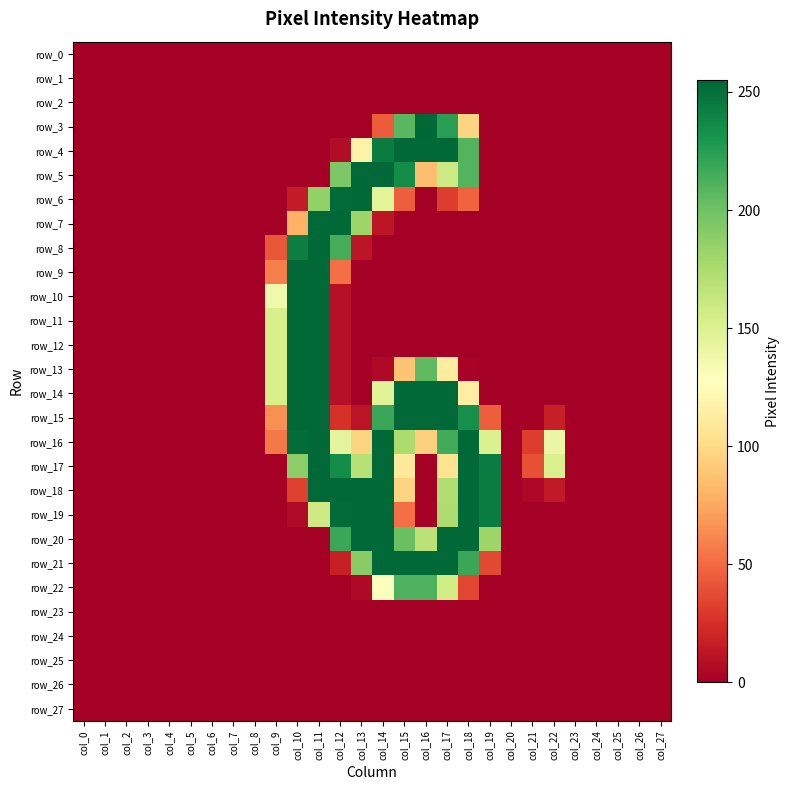

Is it true that row_6 equals 0 at col_26?

True